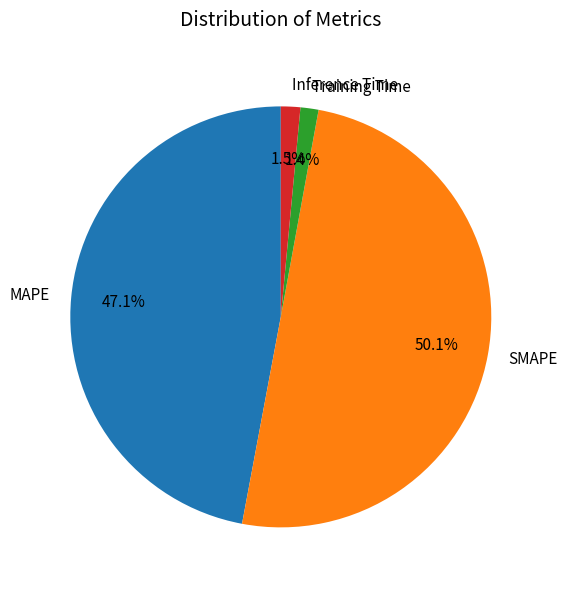

The Training Time slice represents 1% of the pie. True or false?

True